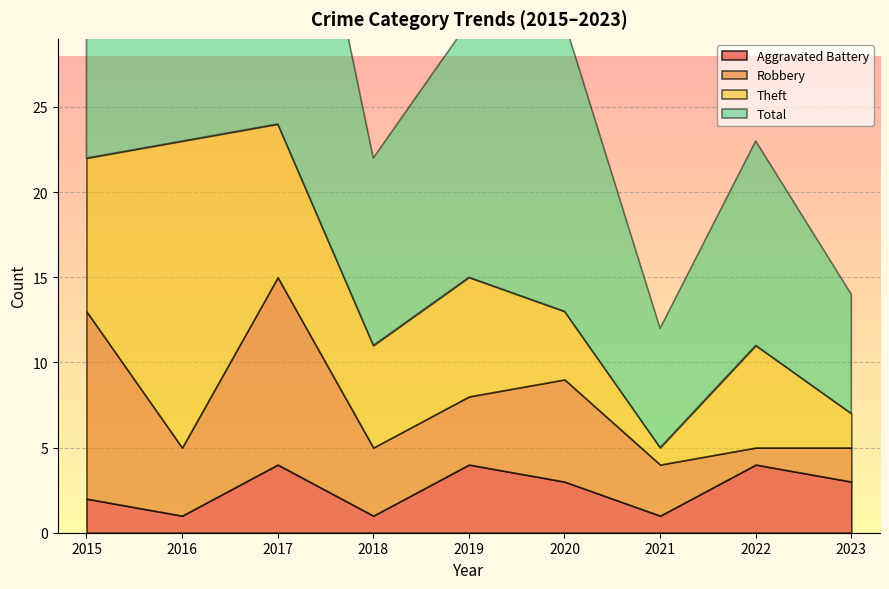

True or false: Total and Aggravated Battery intersect in this chart.

False